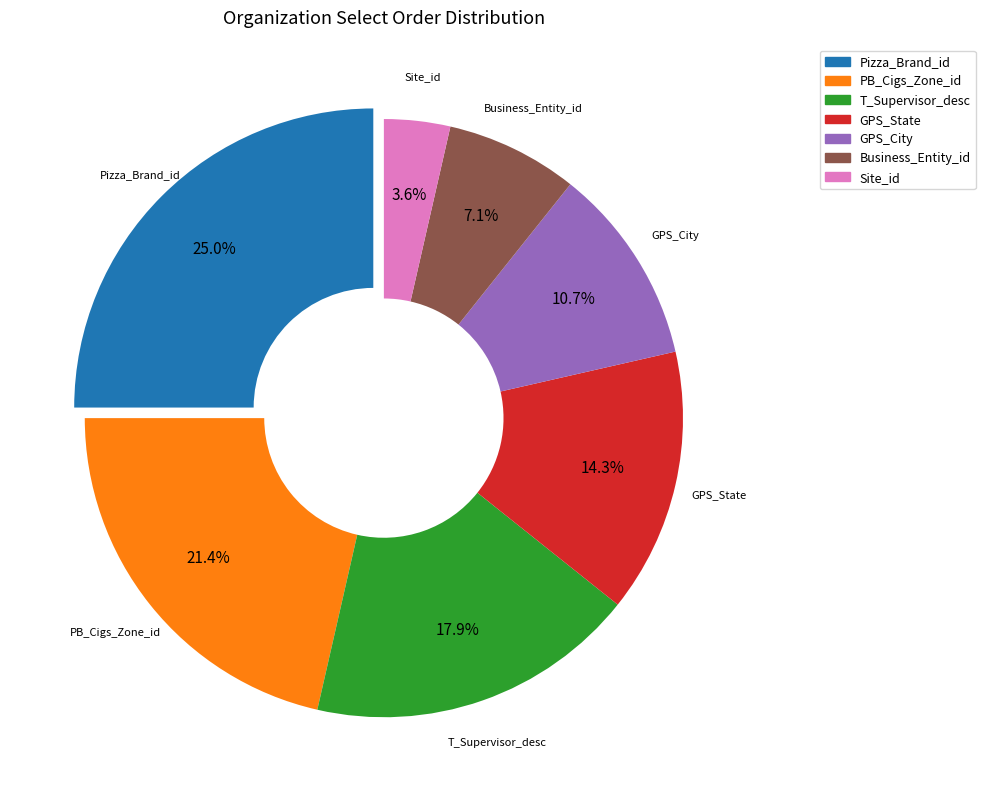

Between PB_Cigs_Zone_id and Site_id, which is larger?

PB_Cigs_Zone_id